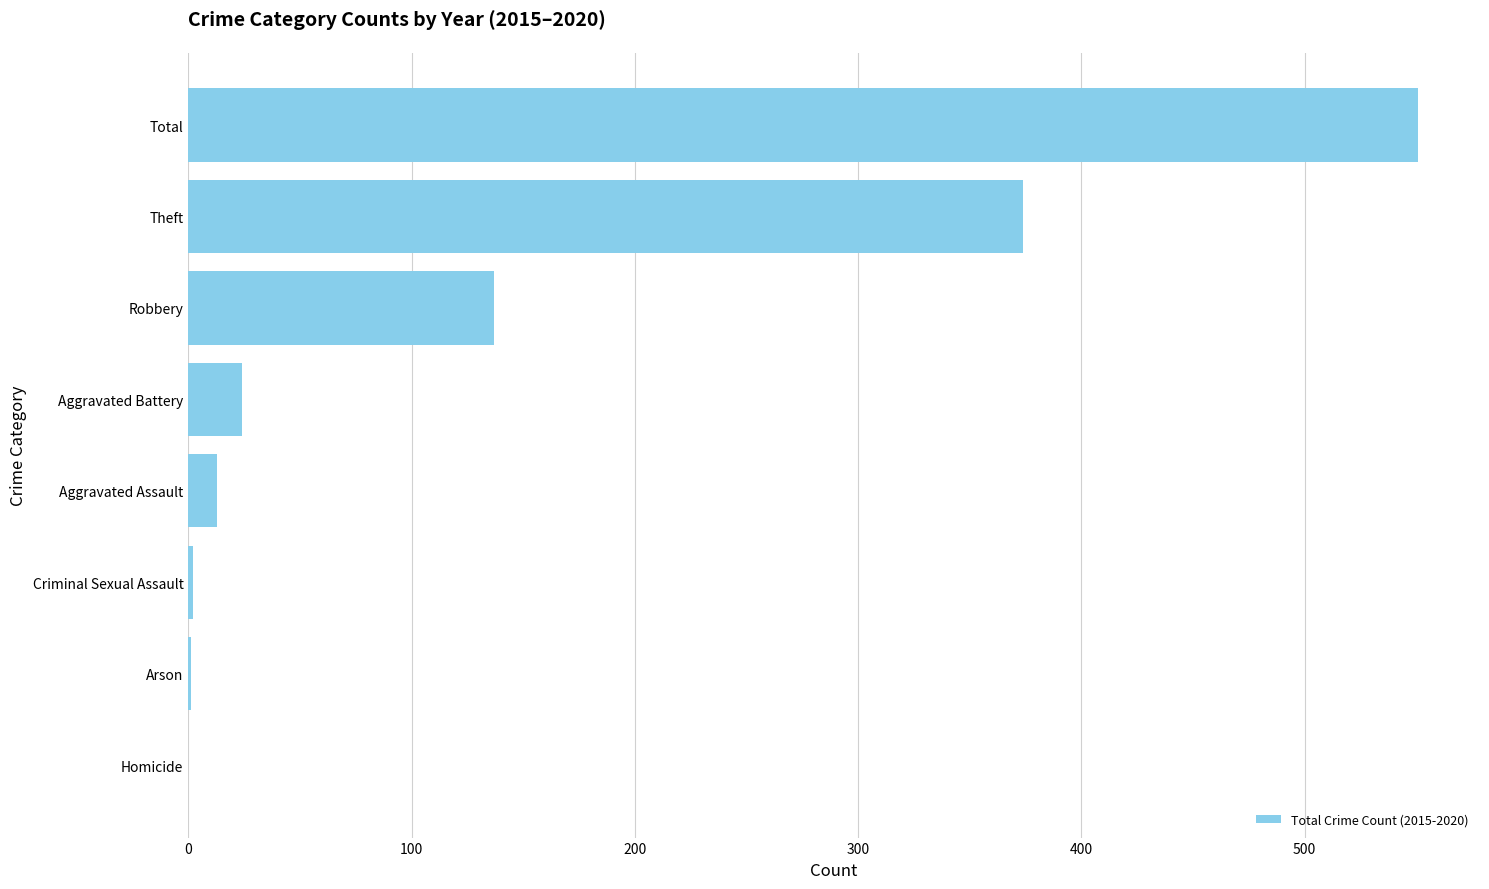

What is the sum of all values?

1102